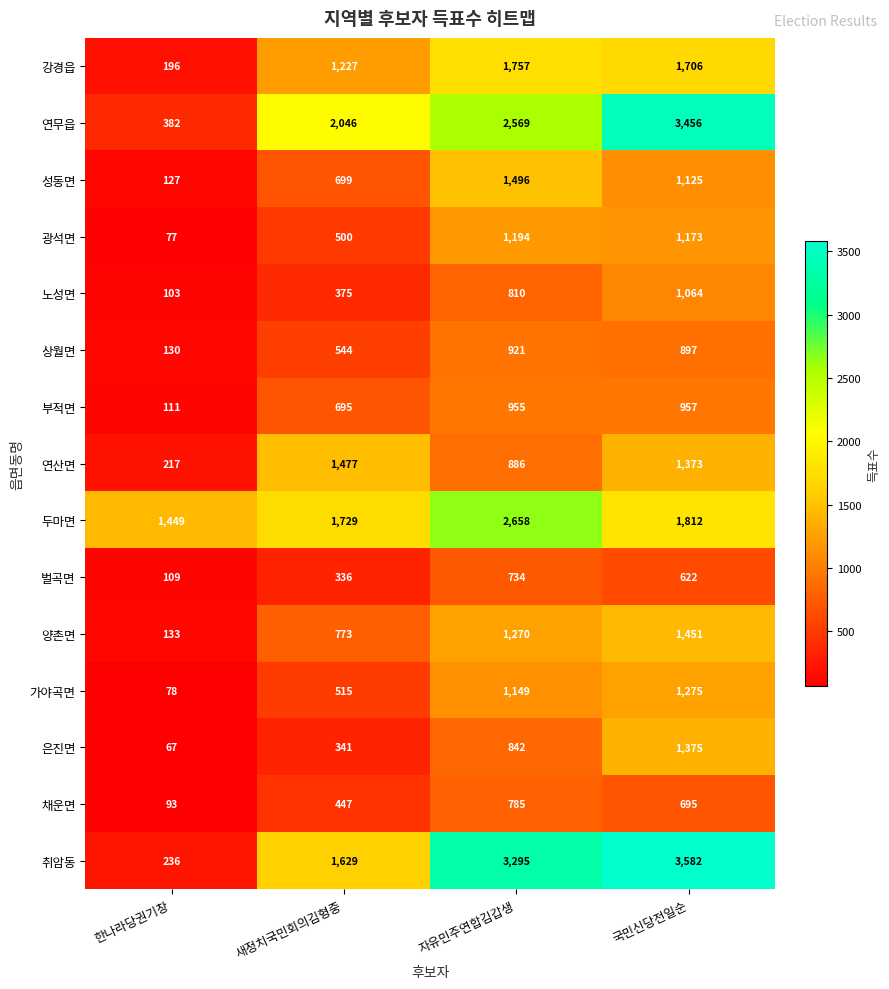

What is the difference between the second highest and minimum values in the 연산면 series?

1156